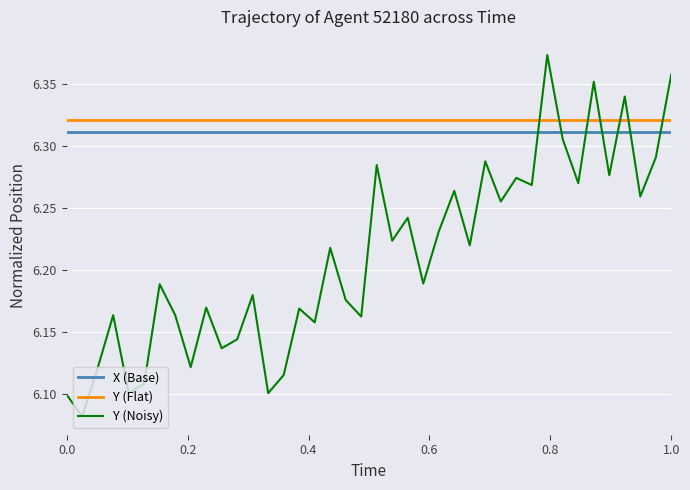

List the series in order of their peak value, lowest first.

X (Base), Y (Flat), Y (Noisy)